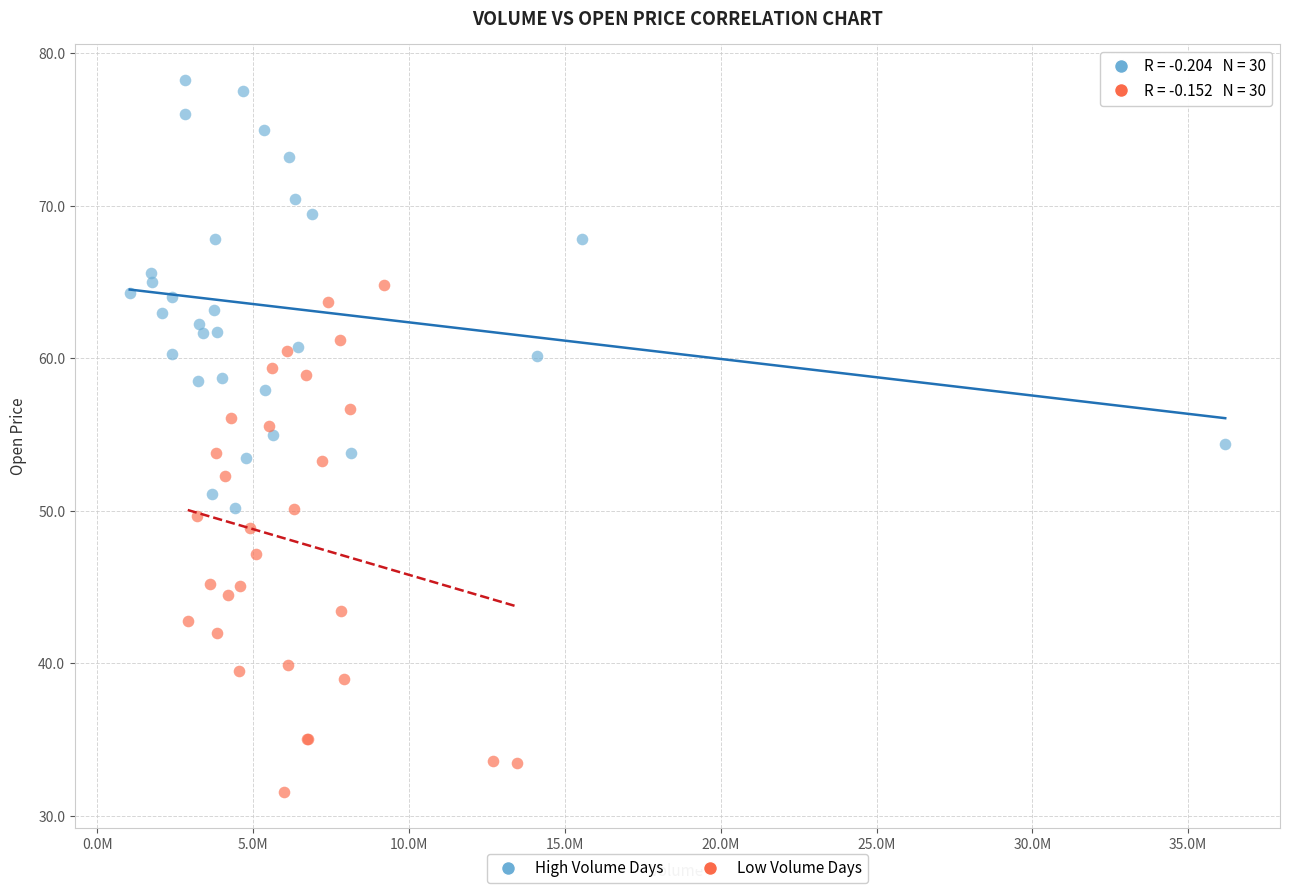

Which series contains the lowest Y value?

Low Volume Days